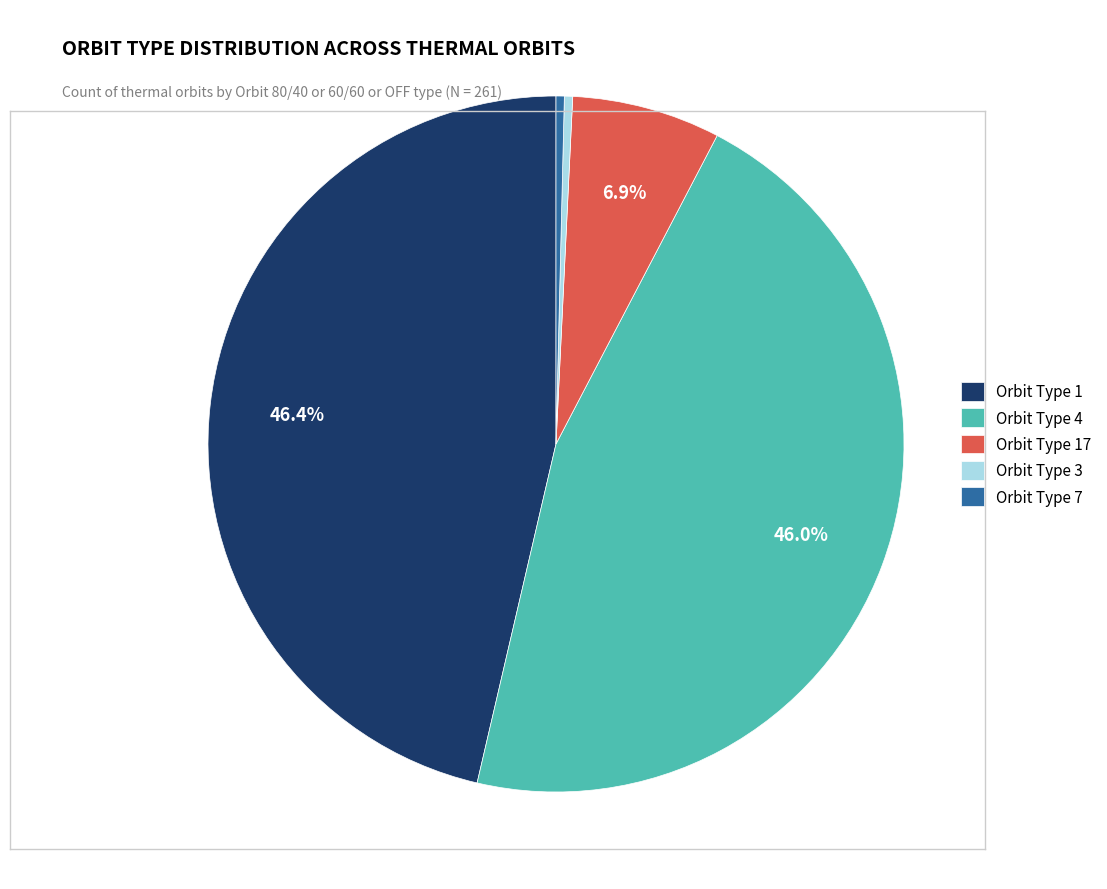

What percentage is NOT represented by Orbit Type 1?

53.6%